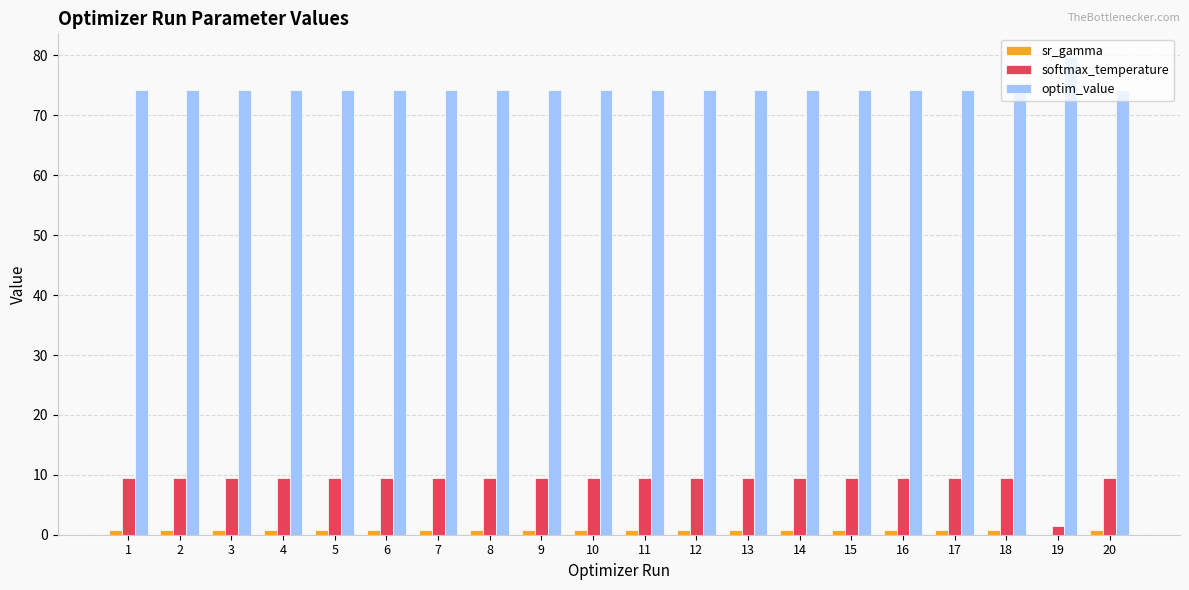

Which series has the largest total across all categories?

optim_value